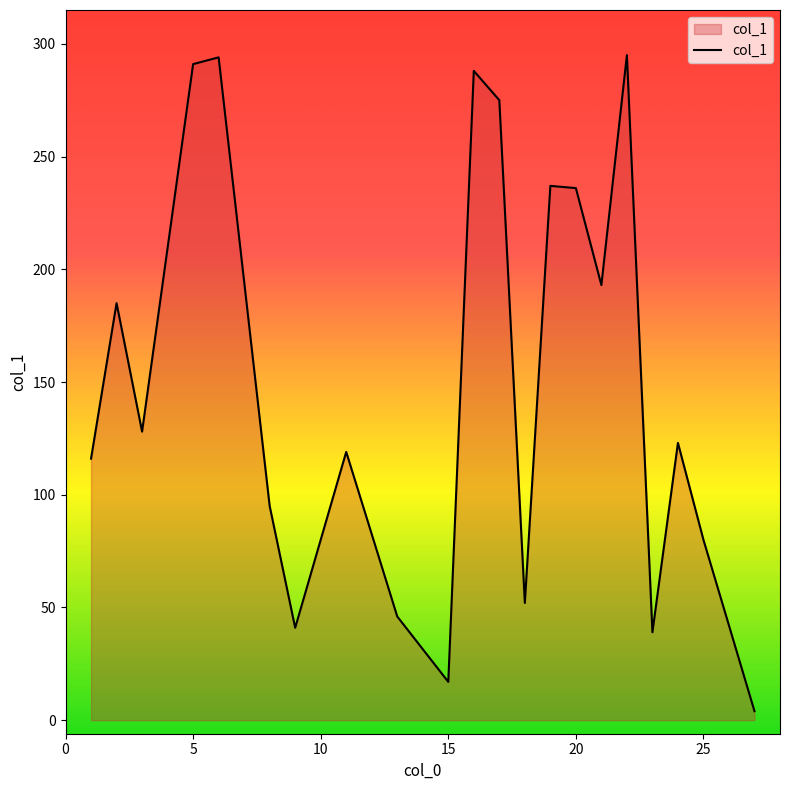

What is the minimum value shown in the chart?

4